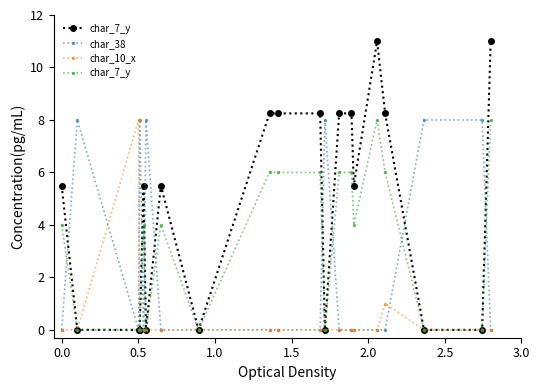

True or false: char_38 has more than 0 points higher than both neighbors.

True